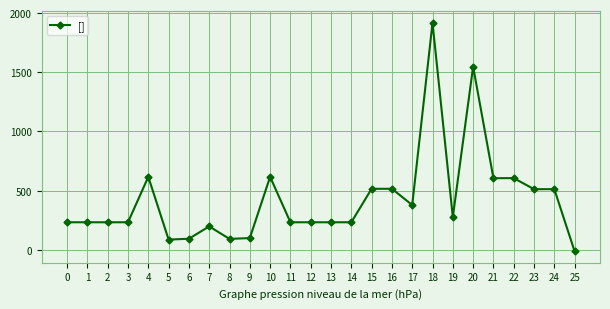

What is the value of the 9th point from the left?

93.4